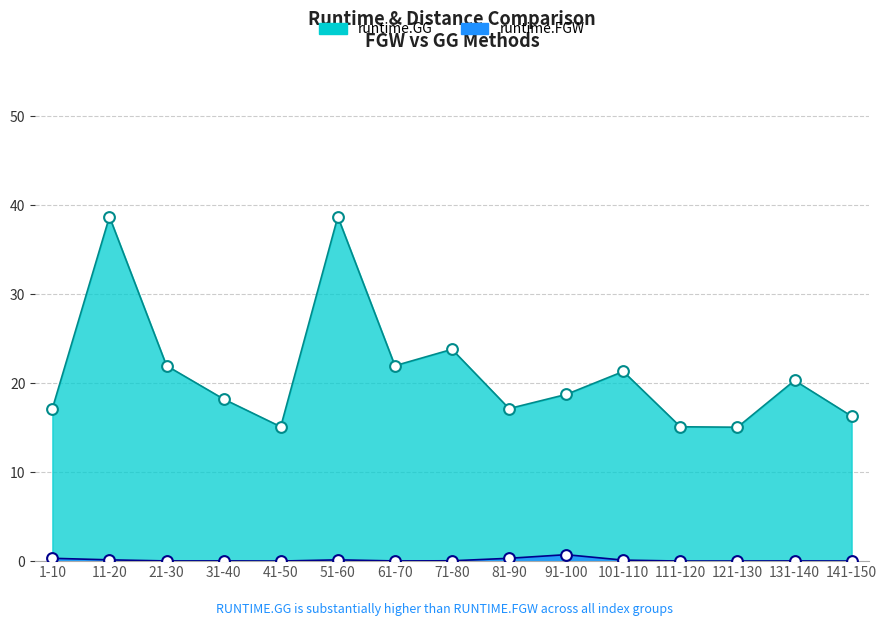

What are all the series names shown in the legend?

runtime.GG, runtime.FGW